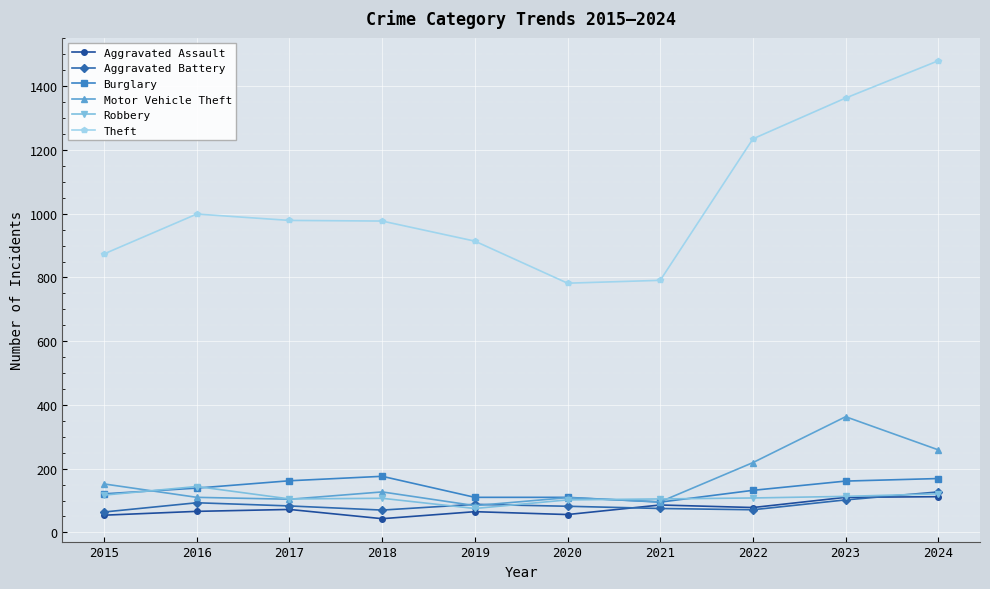

Which series has the widest spread of values?

Theft